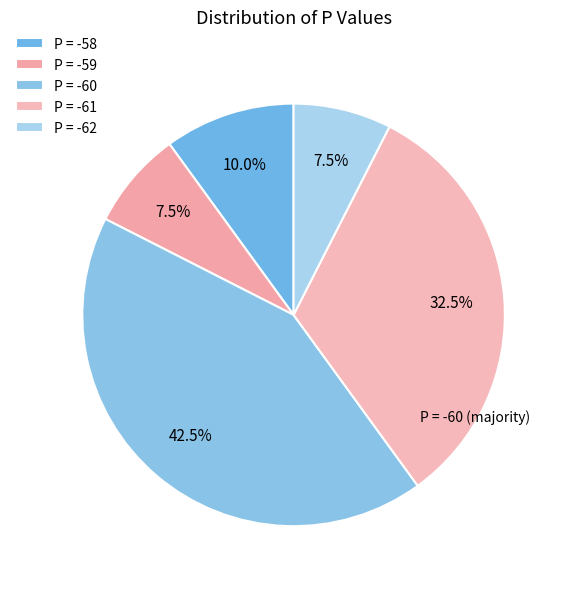

Is P = -58 the majority of the pie?

No